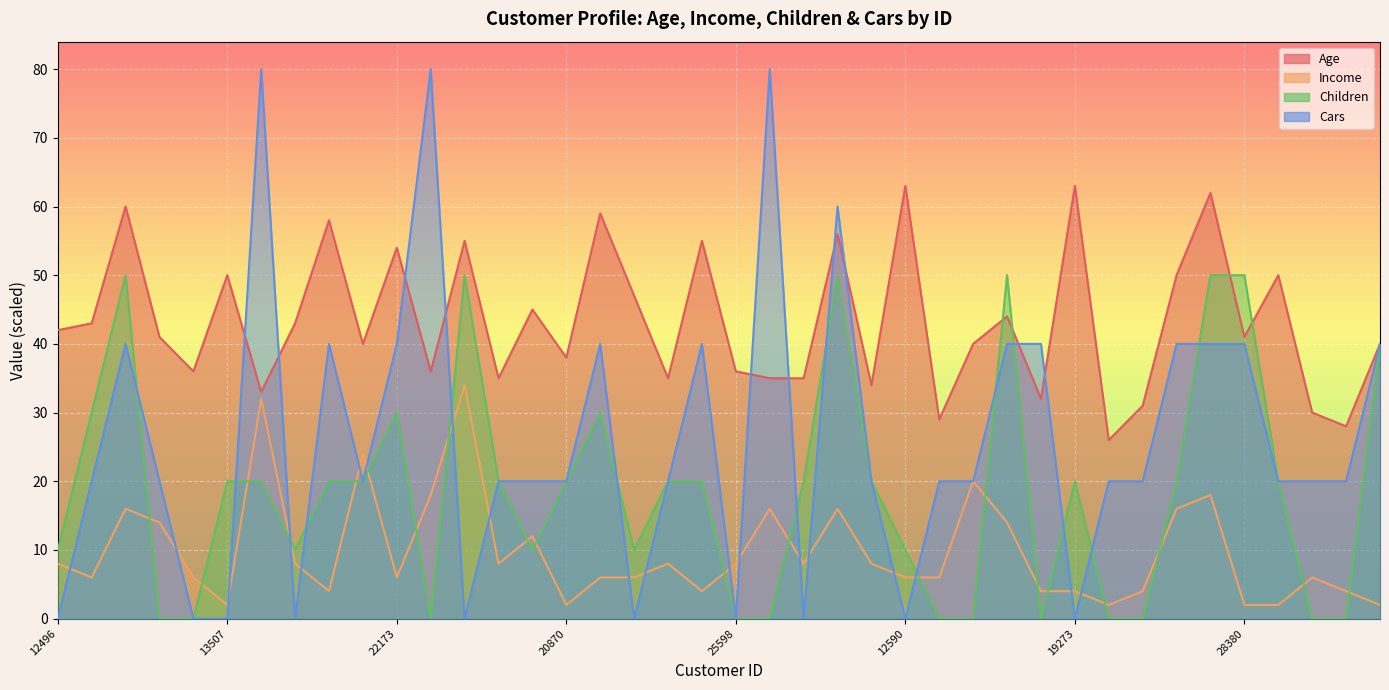

Reading left to right, list all the values displayed in this chart.

Age: 42	43	60	41	36	50	33	43	58	40	54	36	55	35	45	38	59	47	35	55	36	35	35	56	34	63	29	40	44	32	63	26	31	50	62	41	50	30	28	40
Income: 8	6	16	14	6	2	32	8	4	24	6	18	34	8	12	2	6	6	8	4	8	16	8	16	8	6	6	20	14	4	4	2	4	16	18	2	2	6	4	2
Children: 10	30	50	0	0	20	20	10	20	20	30	0	50	20	10	20	30	10	20	20	0	0	20	50	20	10	0	0	50	0	20	0	0	20	50	50	20	0	0	40
Cars: 0	20	40	20	0	0	80	0	40	20	40	80	0	20	20	20	40	0	20	40	0	80	0	60	20	0	20	20	40	40	0	20	20	40	40	40	20	20	20	40